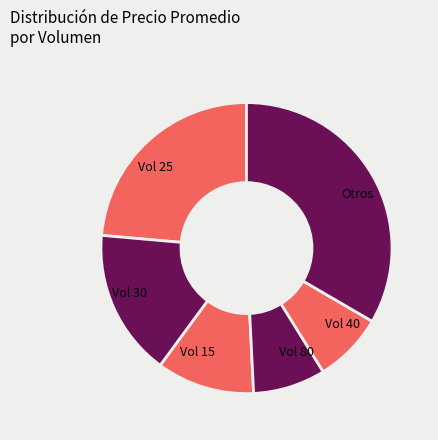

Approximately how many times larger is the value at Otros compared to Vol 25?

1.4